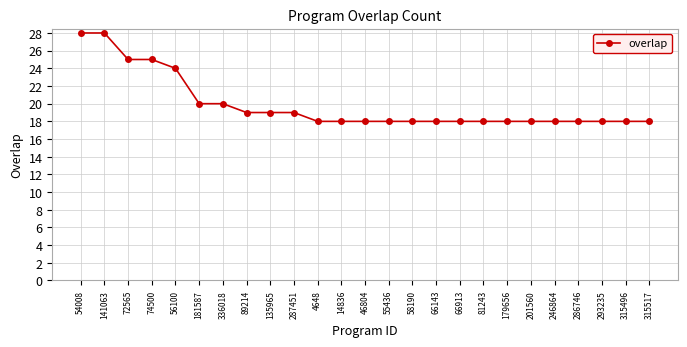

Is it true that the value at 58190 is 18?

True